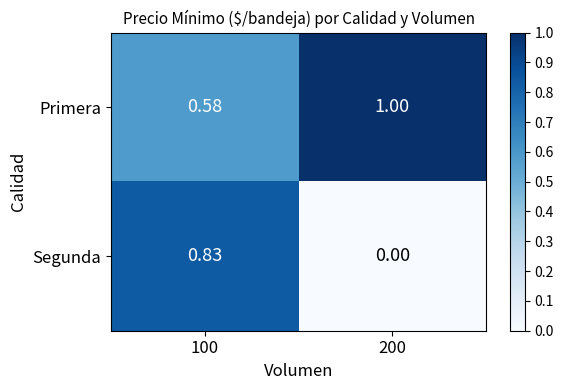

Which series has the largest total across all categories?

Primera